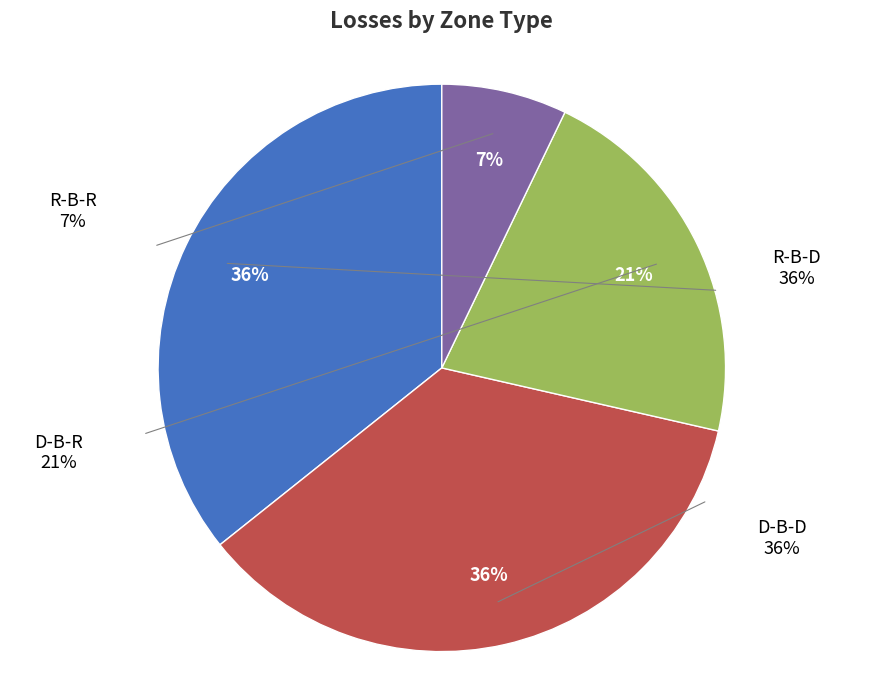

Is the sum of D-B-D and R-B-R greater than half?

No